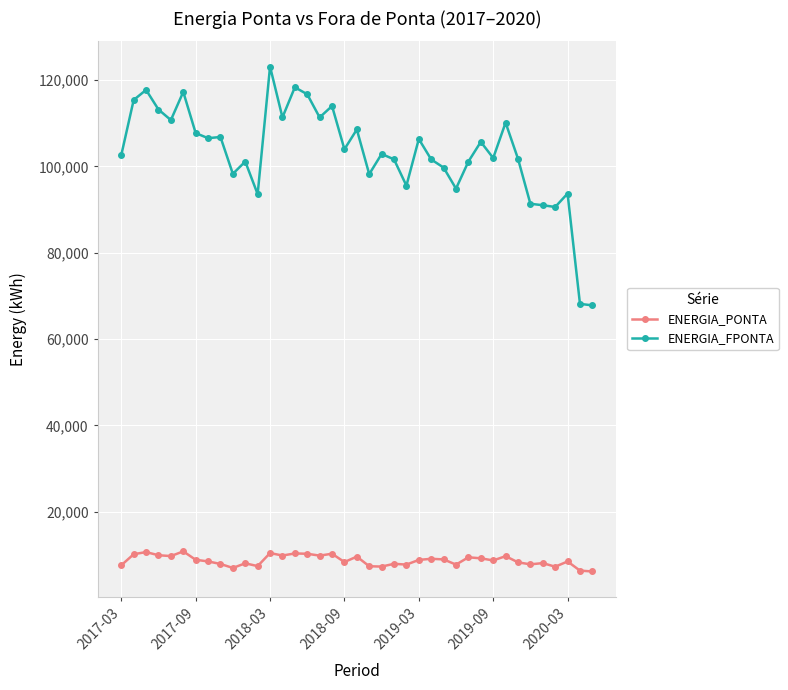

How many lines are shown in the chart?

2